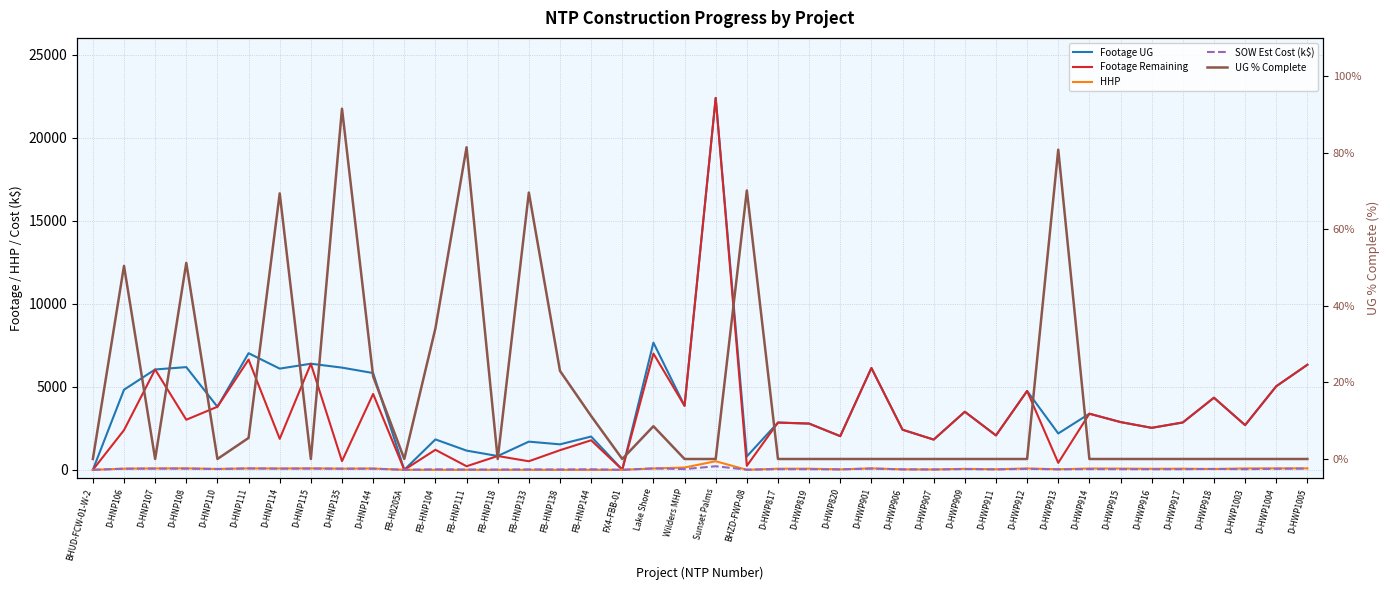

What position from the right is D-HNP114?

34